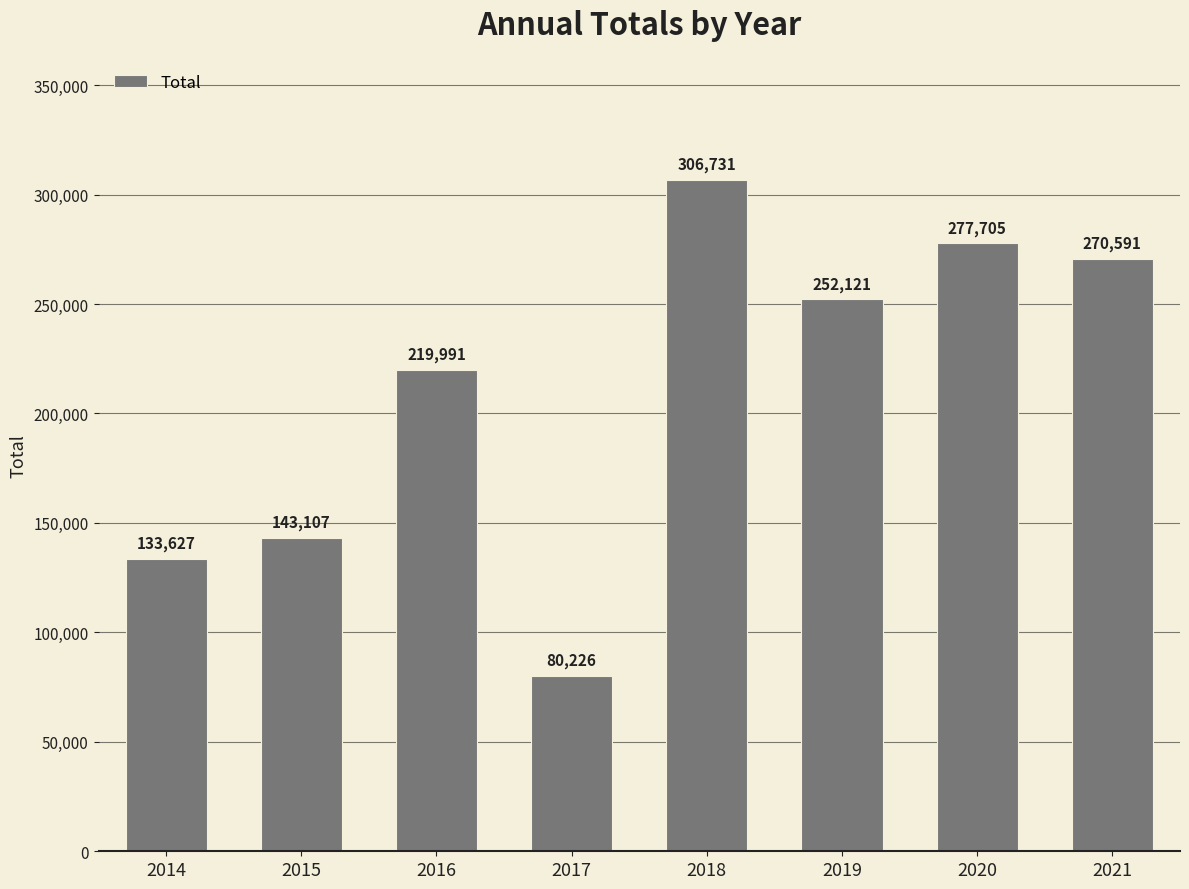

Approximately how many times larger is the value at 2020 compared to 2014?

2.1